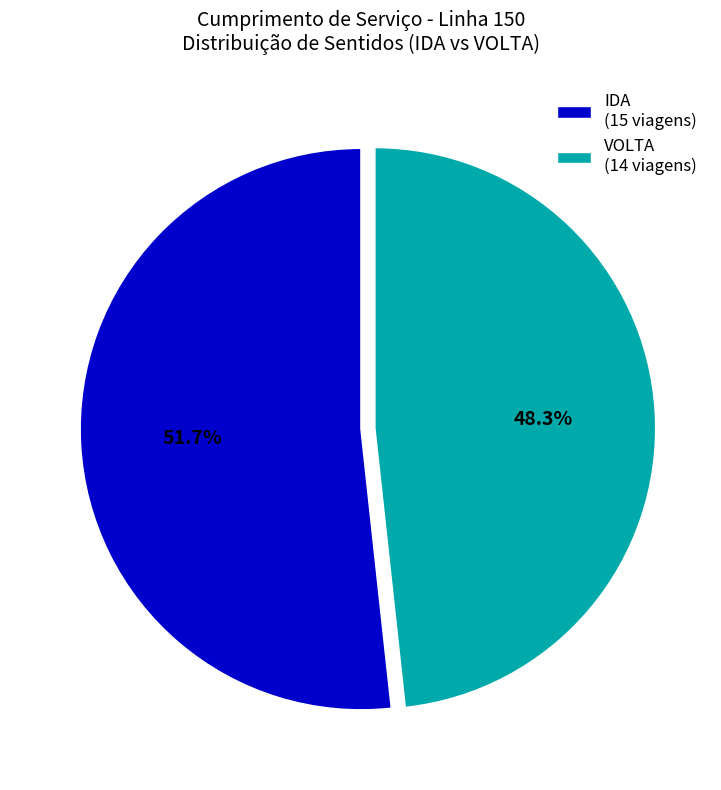

What percentage is NOT represented by VOLTA?

51.7%